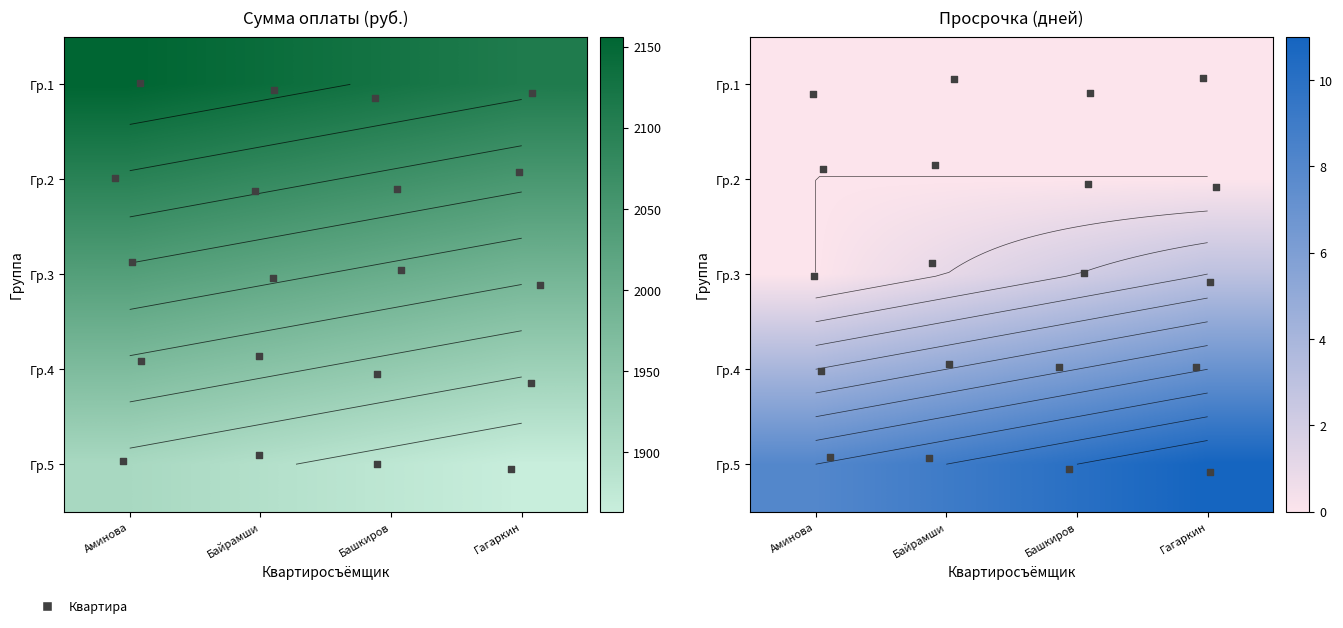

Which category has the highest value in the Гр.5 series?

Гагаркин